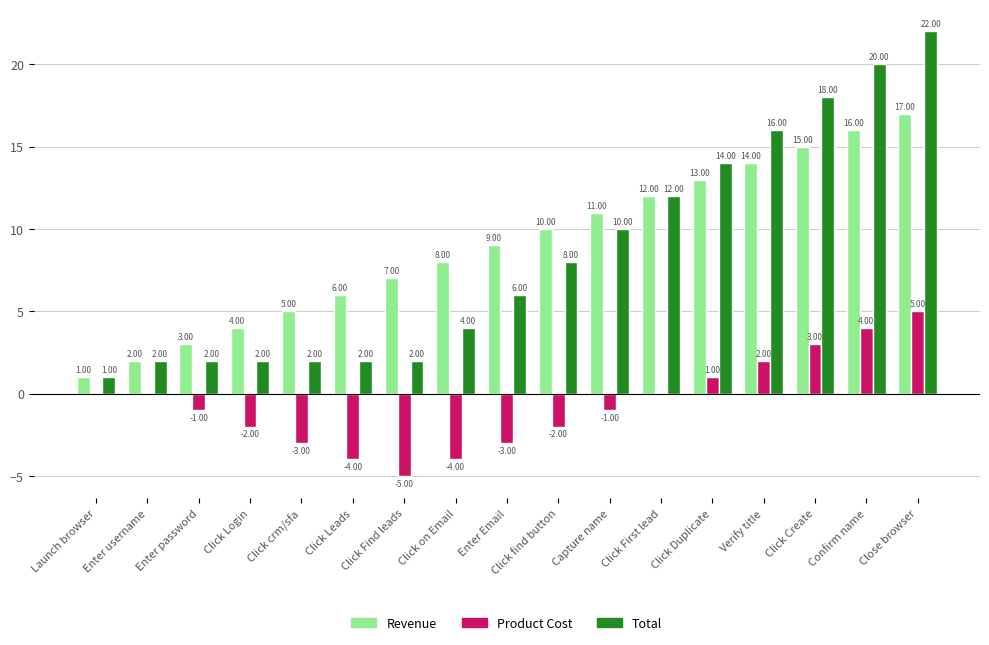

At which label is Revenue closest to 9?

Enter Email